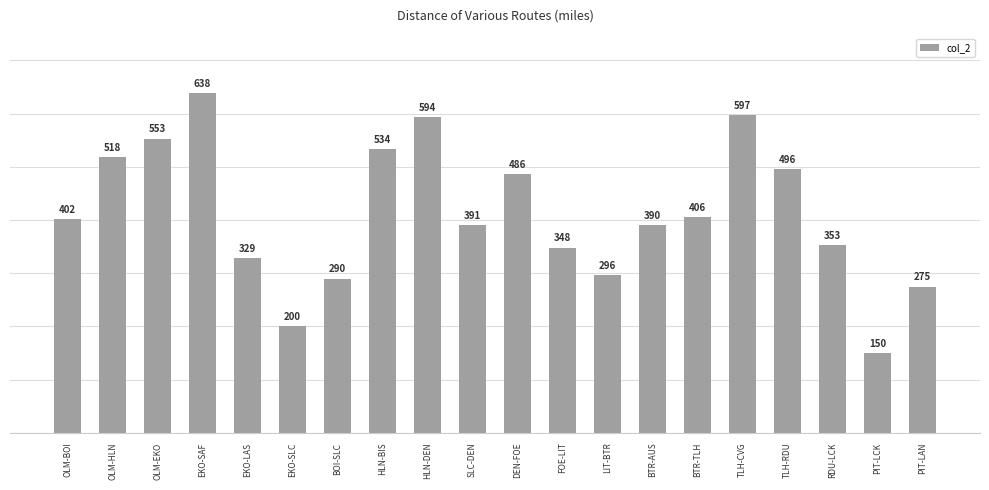

What is the label of the 12th bar from the right?

HLN-DEN